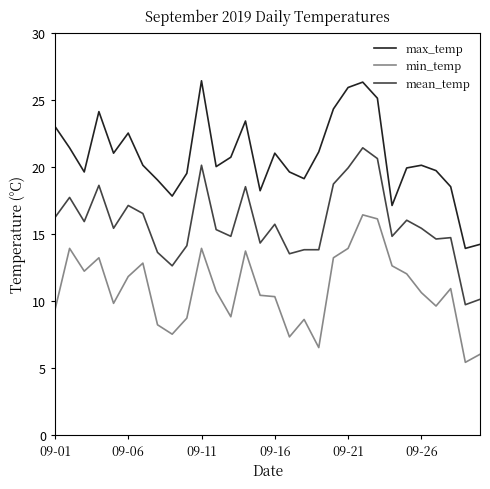

True or false: min_temp and mean_temp intersect in this chart.

False